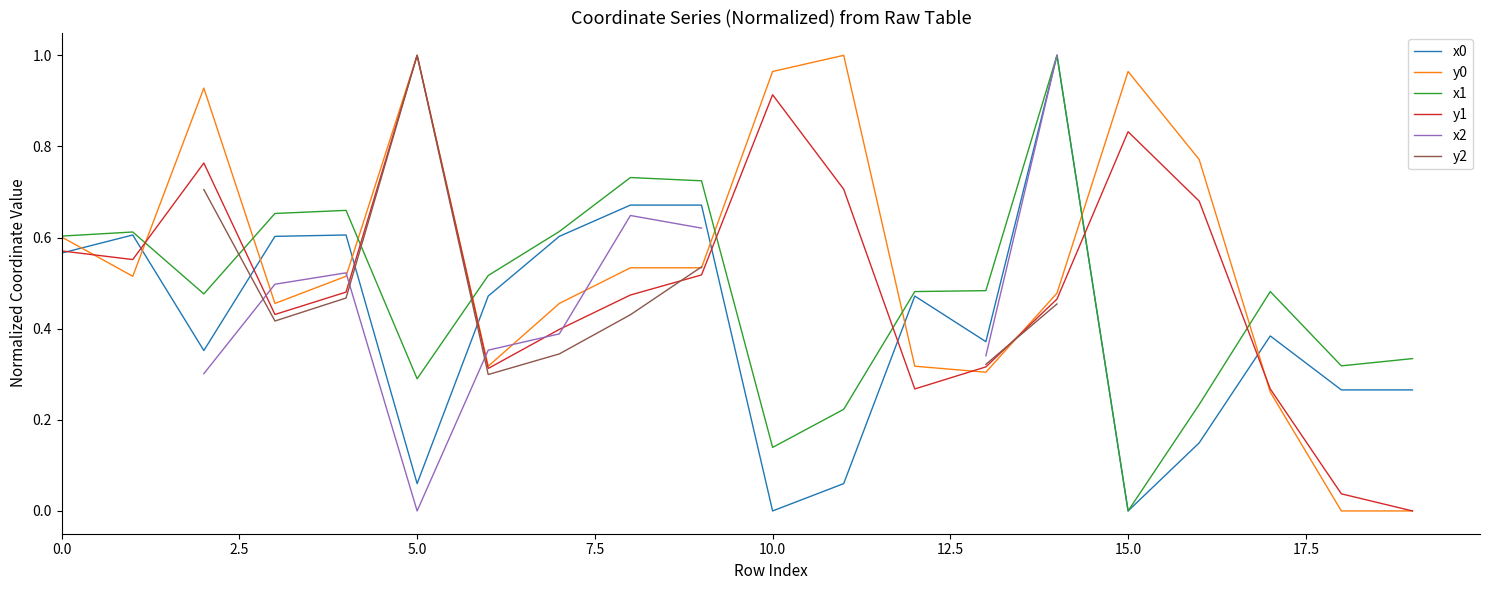

How many values in y0 are above zero?

18